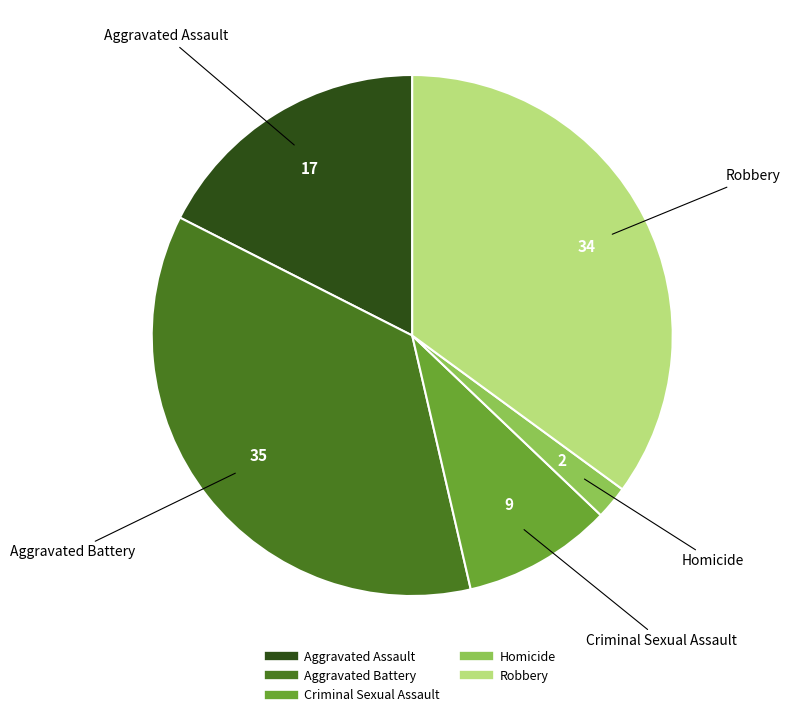

Which category has the smallest portion of the pie?

Homicide